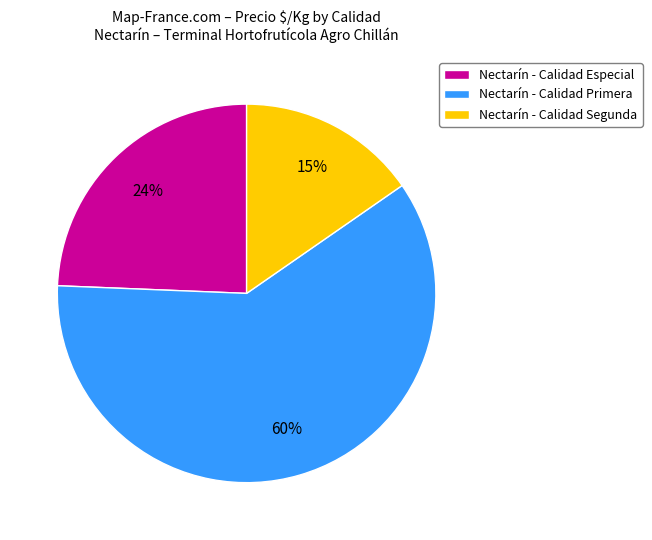

Between Nectarín - Calidad Segunda and Nectarín - Calidad Primera, which is larger?

Nectarín - Calidad Primera